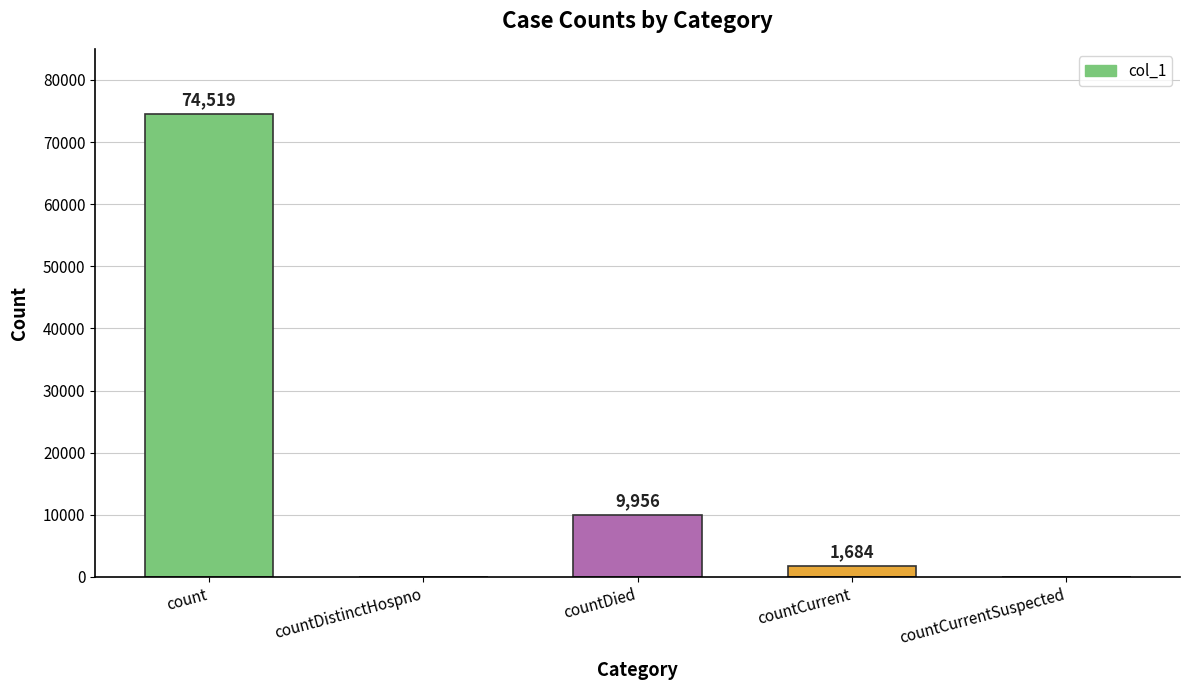

Reading left to right, extract all data points from this chart.

74519	0	9956	1684	0